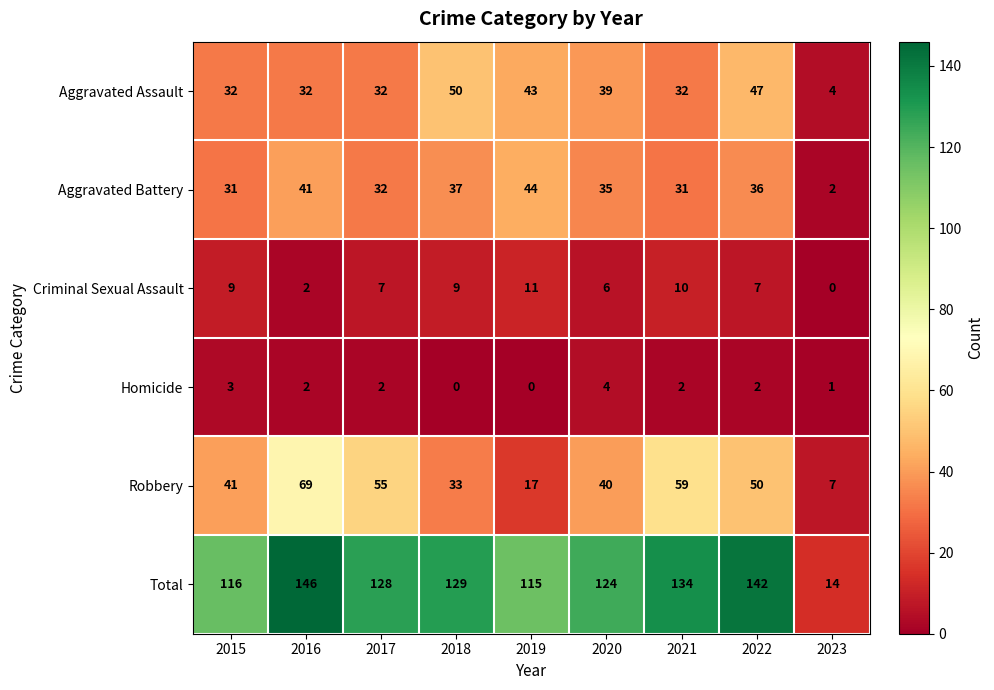

Is it true that Robbery equals 58 at 2015?

False